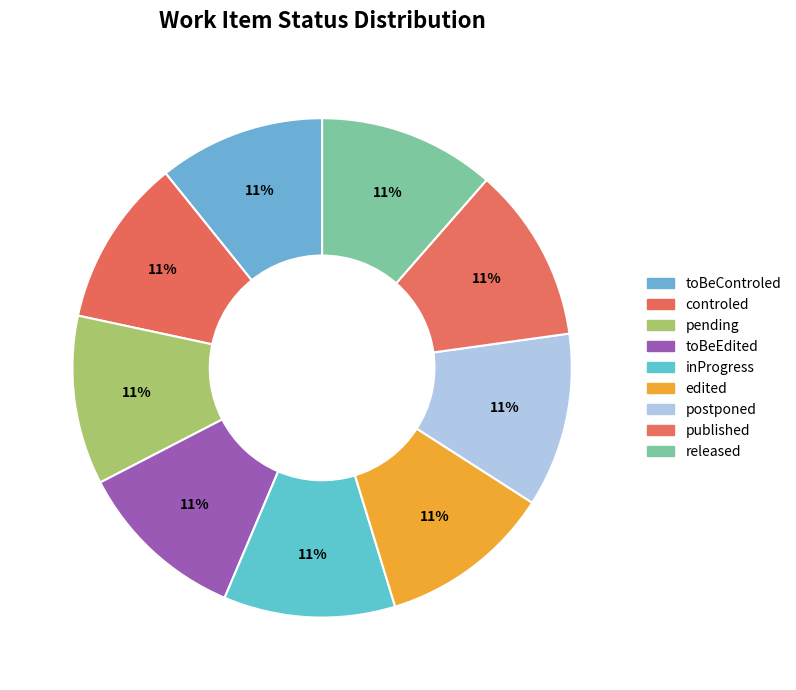

Count the number of slices in the pie.

9